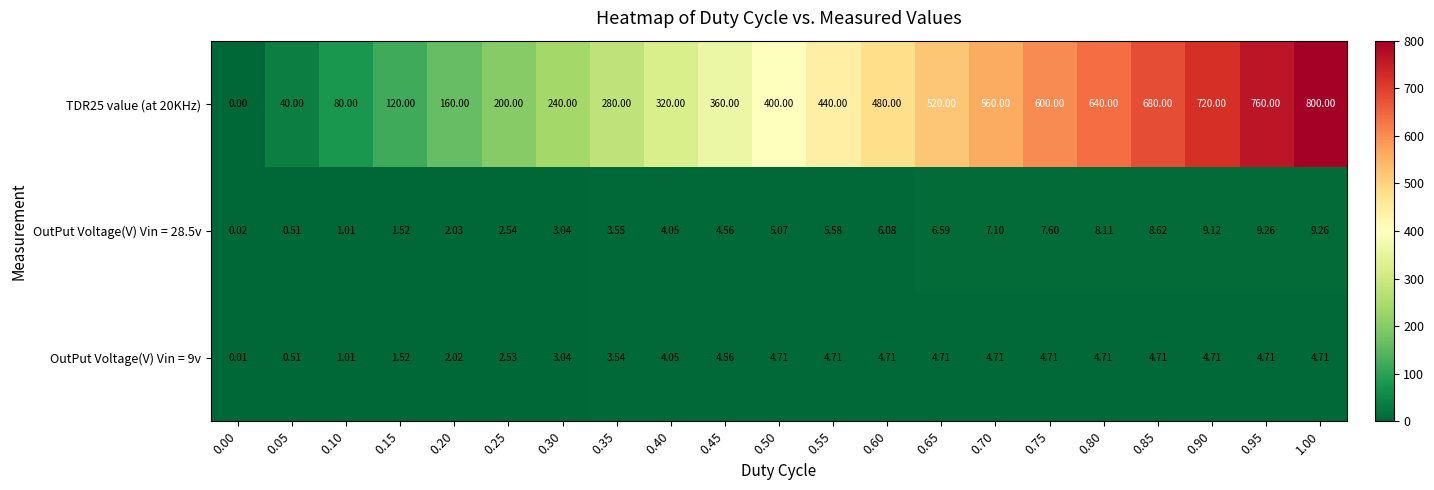

Is the value of OutPut Voltage(V) Vin = 9v at 0.80 greater than the value of TDR25 value (at 20KHz) at 0.35?

No